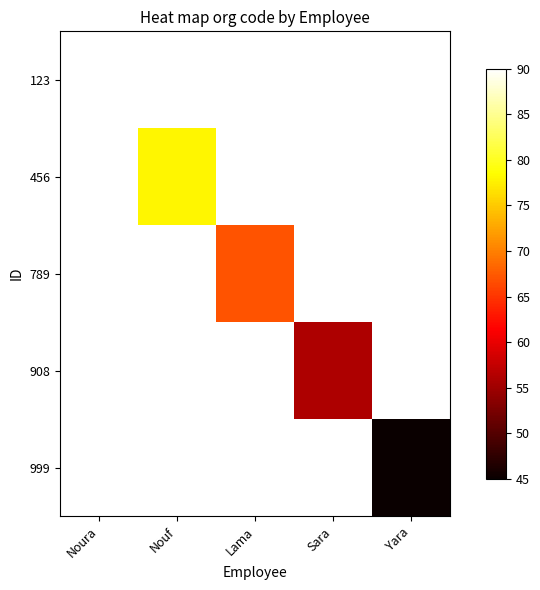

How many data points does each series have?

5